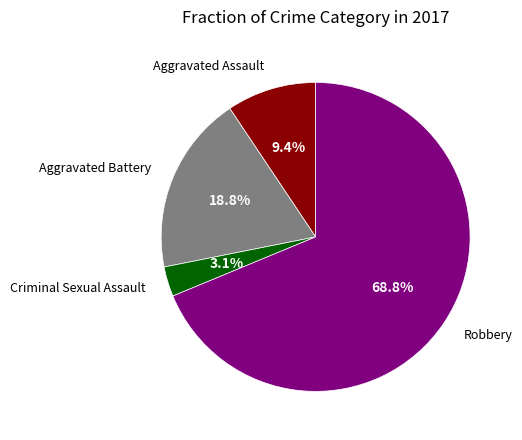

Does Aggravated Battery represent more than half of the total?

No